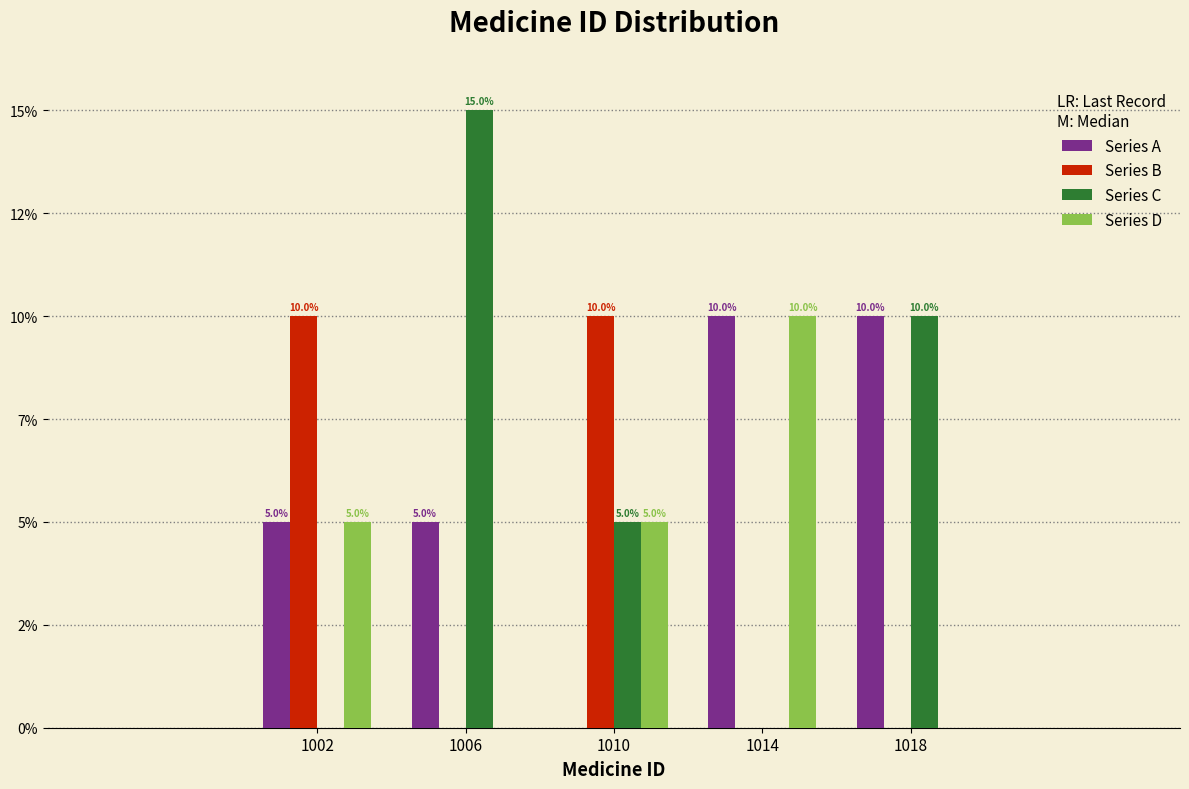

What are all the series names shown in the legend?

Series A, Series B, Series C, Series D